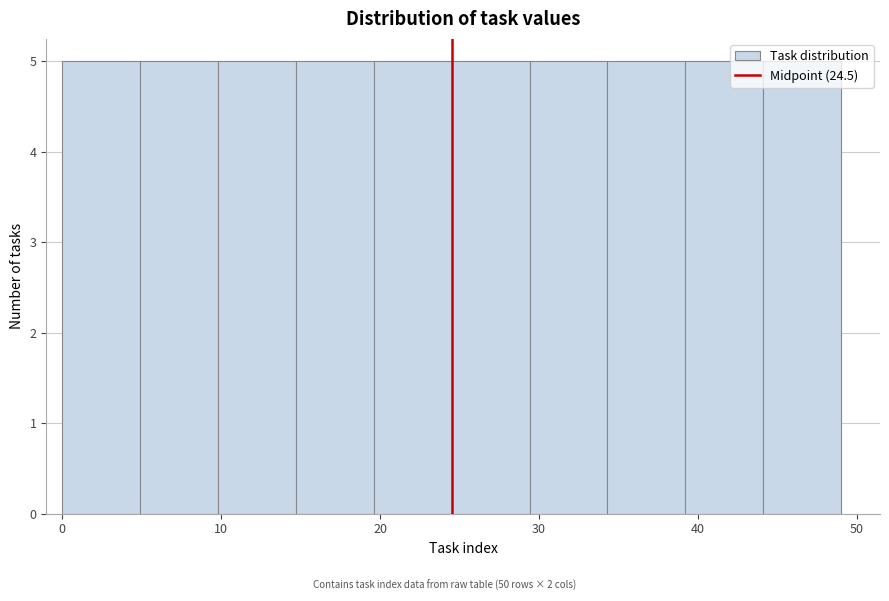

How tall is the bar that spans 44.1 to 49.0 on the x-axis? Neither the bar edges nor the heights are printed on the chart, so give them approximately, as read against the axes.

5